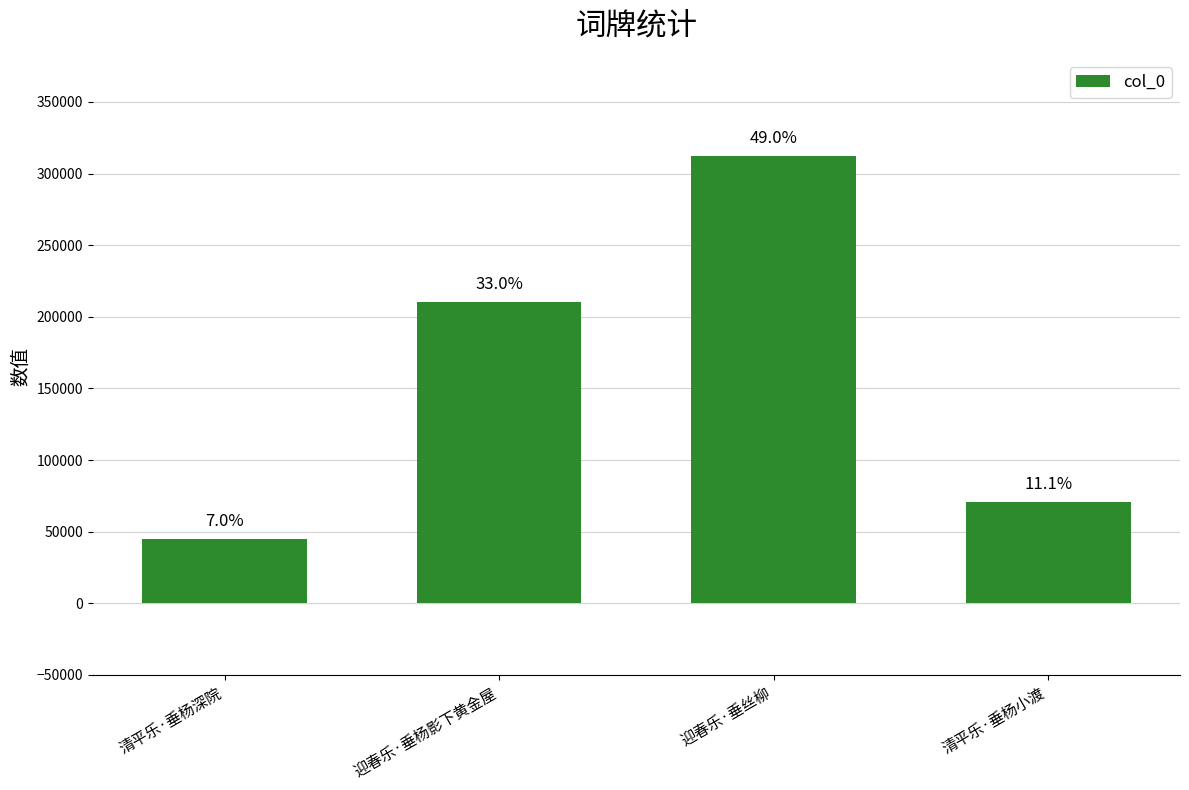

How many bars are there in total?

4